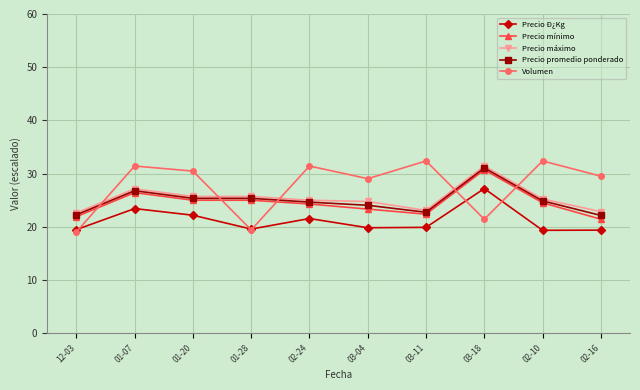

At which category is the sum across all series the highest?

03-18